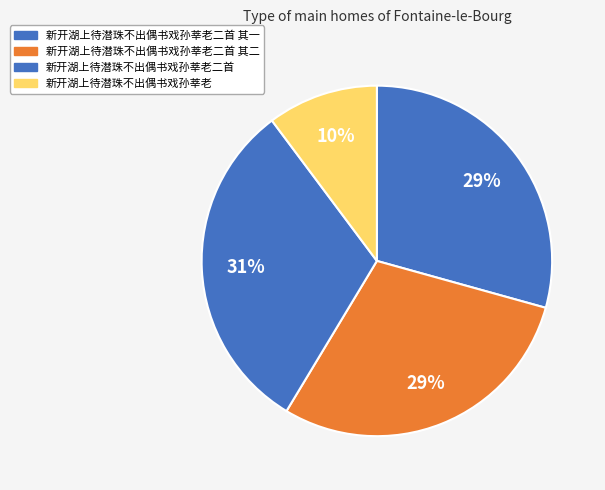

How many slices are in this pie chart?

4